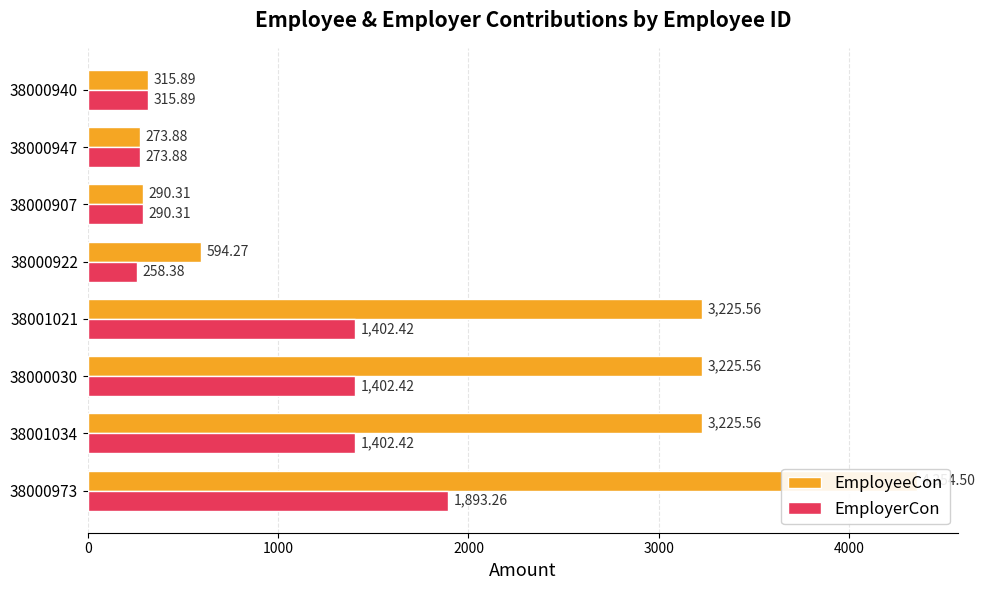

What is the value of the EmployeeCon bar at the 5th from the left?

594.3